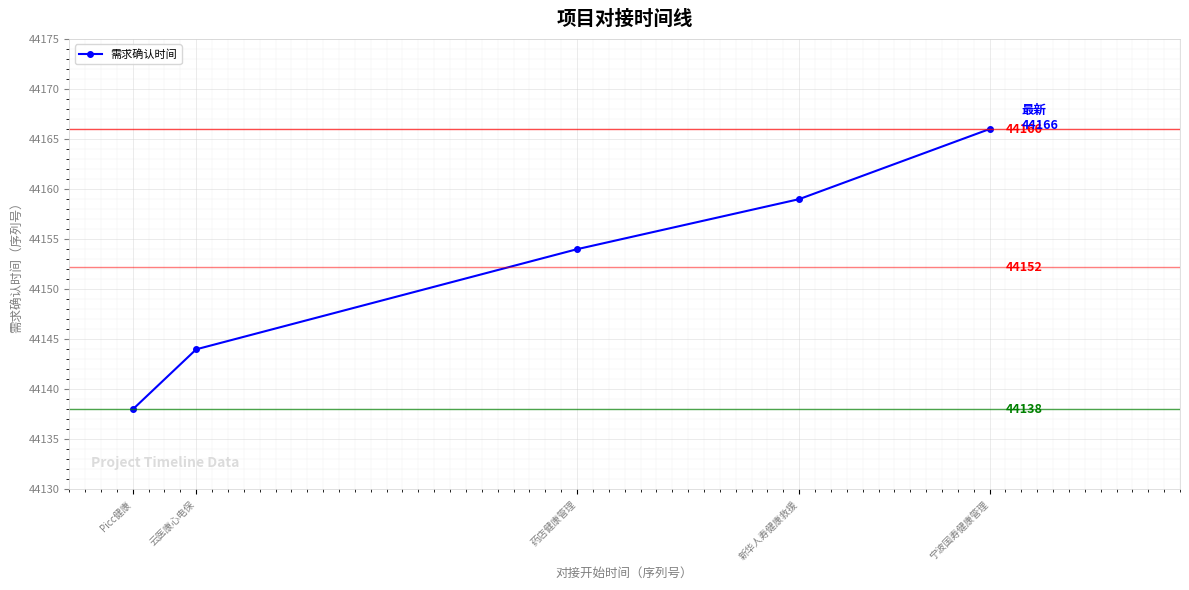

What is the difference between the second highest and second lowest values?

15